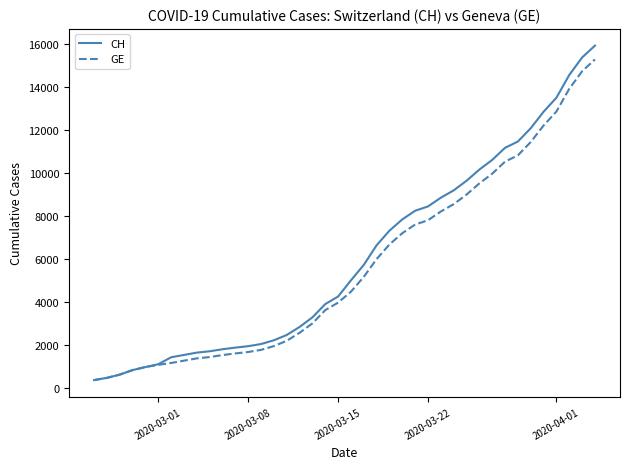

List the series in order of their peak value, lowest first.

GE, CH